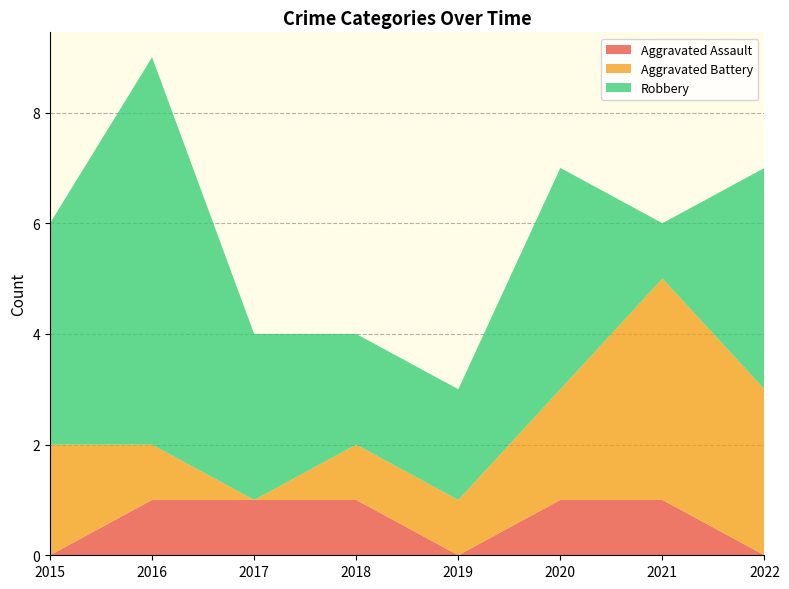

Reading left to right, extract all data points from this chart.

Aggravated Assault: 0	1	1	1	0	1	1	0
Aggravated Battery: 2	1	0	1	1	2	4	3
Robbery: 4	7	3	2	2	4	1	4